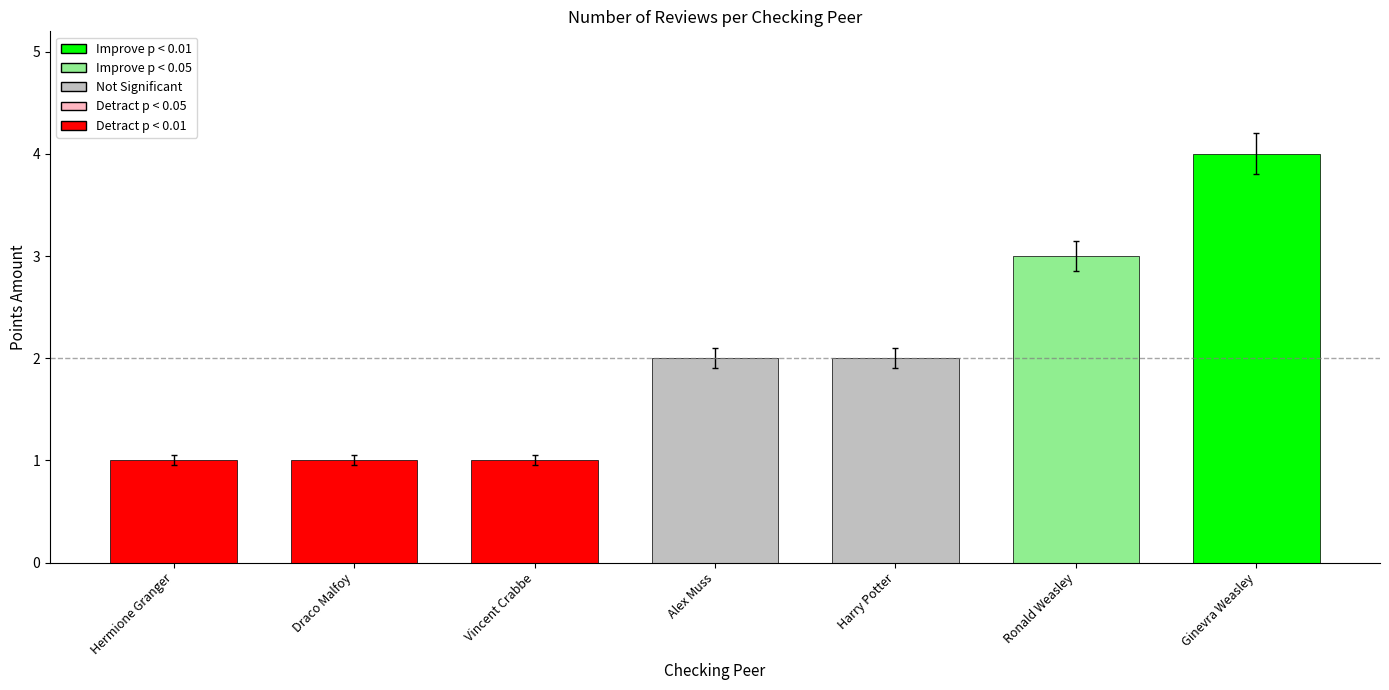

What is the average value?

2